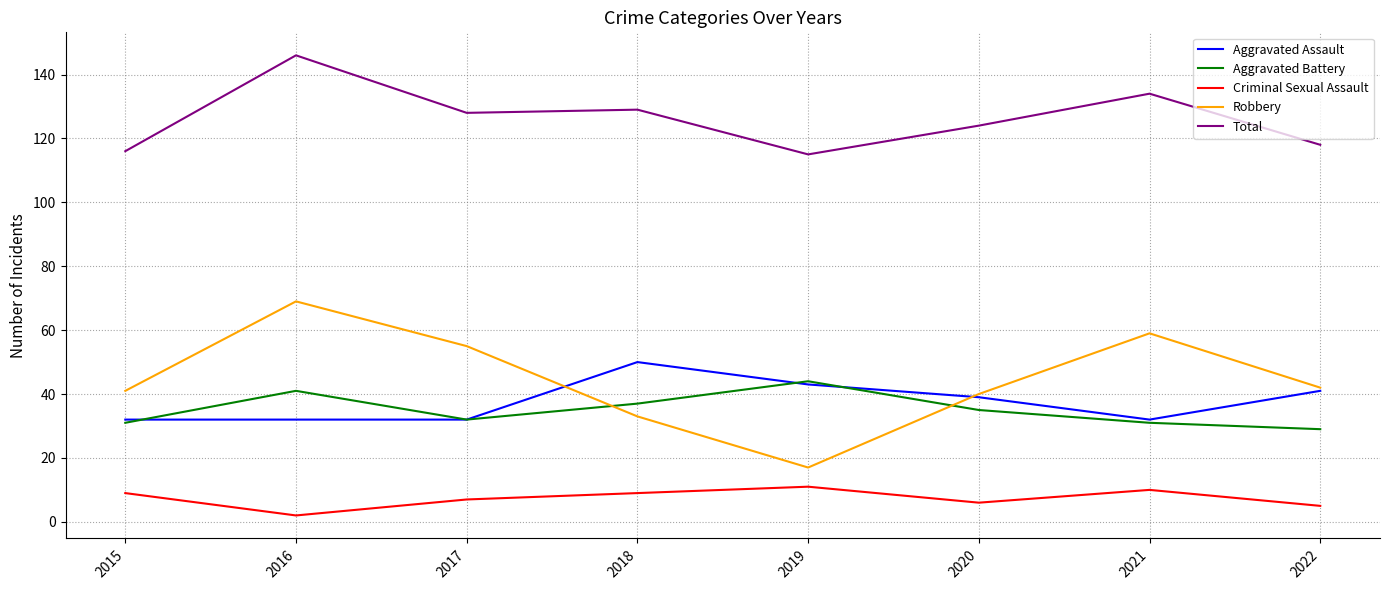

Is it true that Aggravated Assault equals 32 at 2015?

True